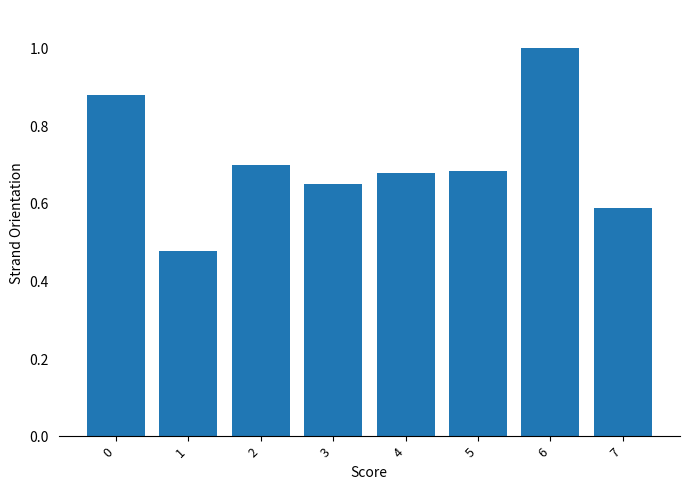

Which label corresponds to the largest value in the chart?

6